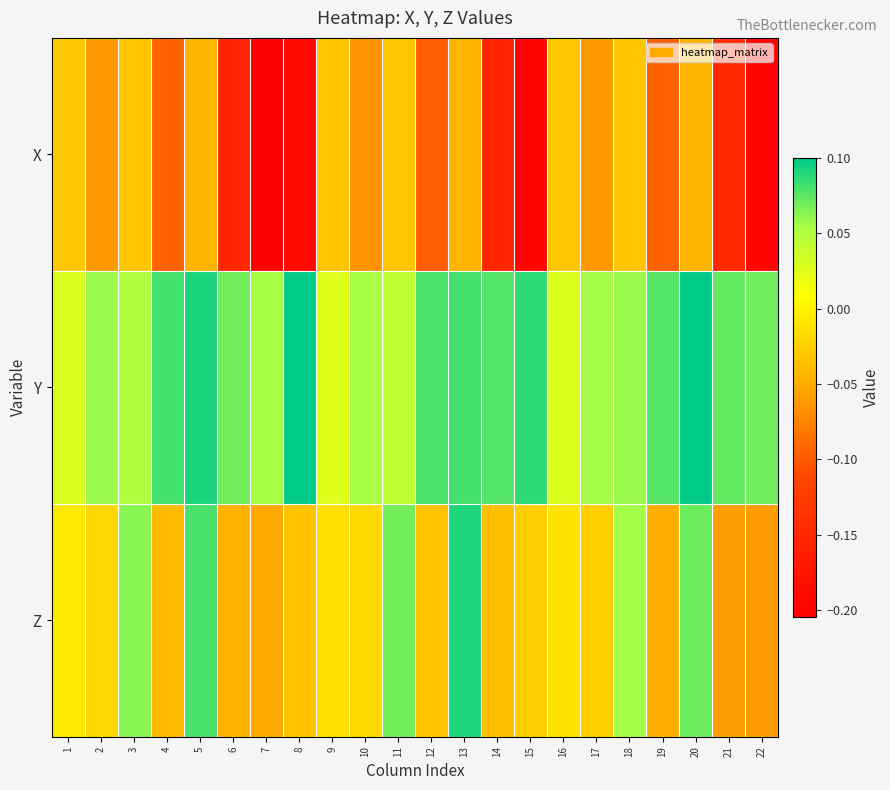

Rank the series by their maximum value, from highest to lowest.

Y, Z, X